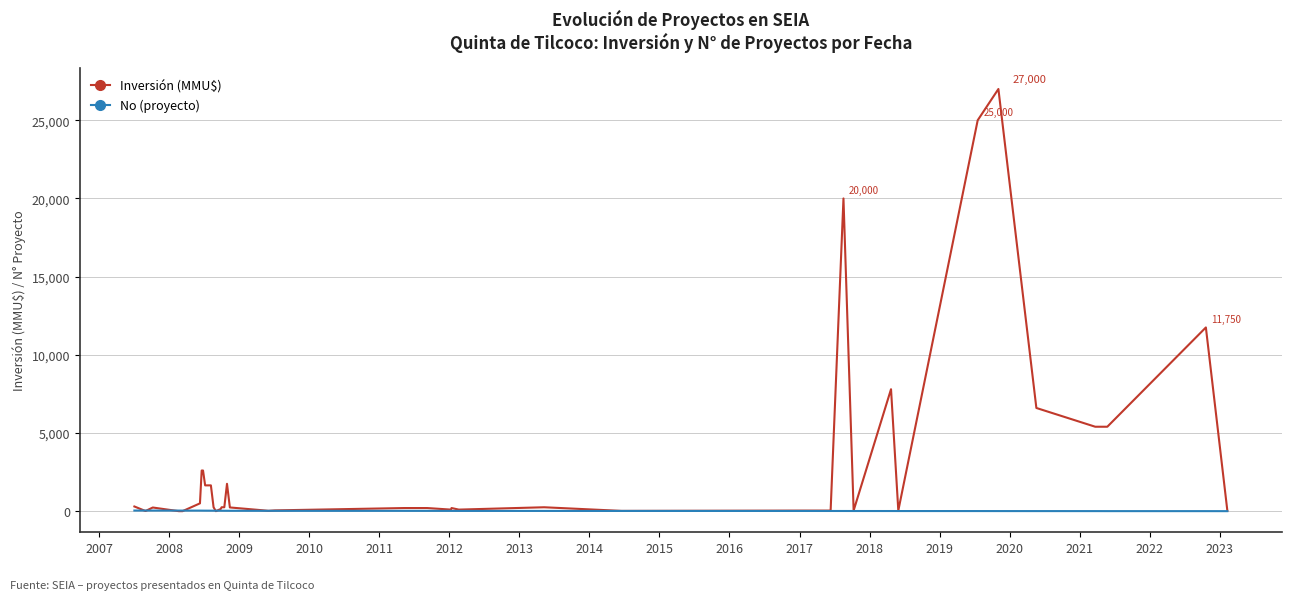

What is the greatest value displayed?

27000